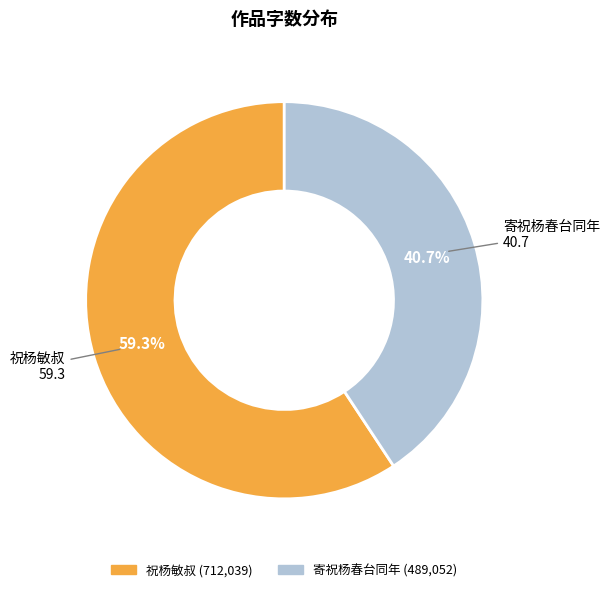

Does 寄祝杨春台同年 represent more than half of the total?

No